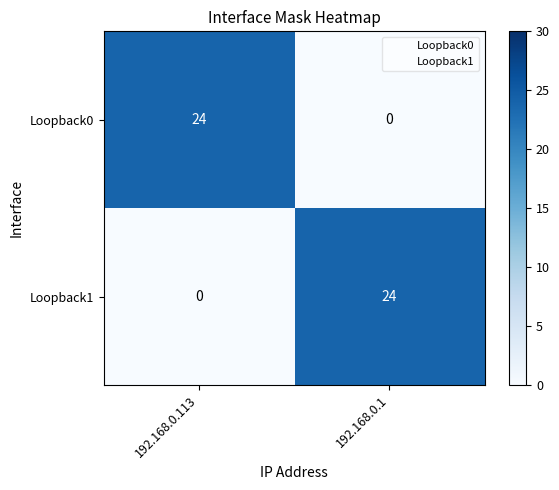

What is the difference between the Loopback0 values at 192.168.0.1 and 192.168.0.113?

24